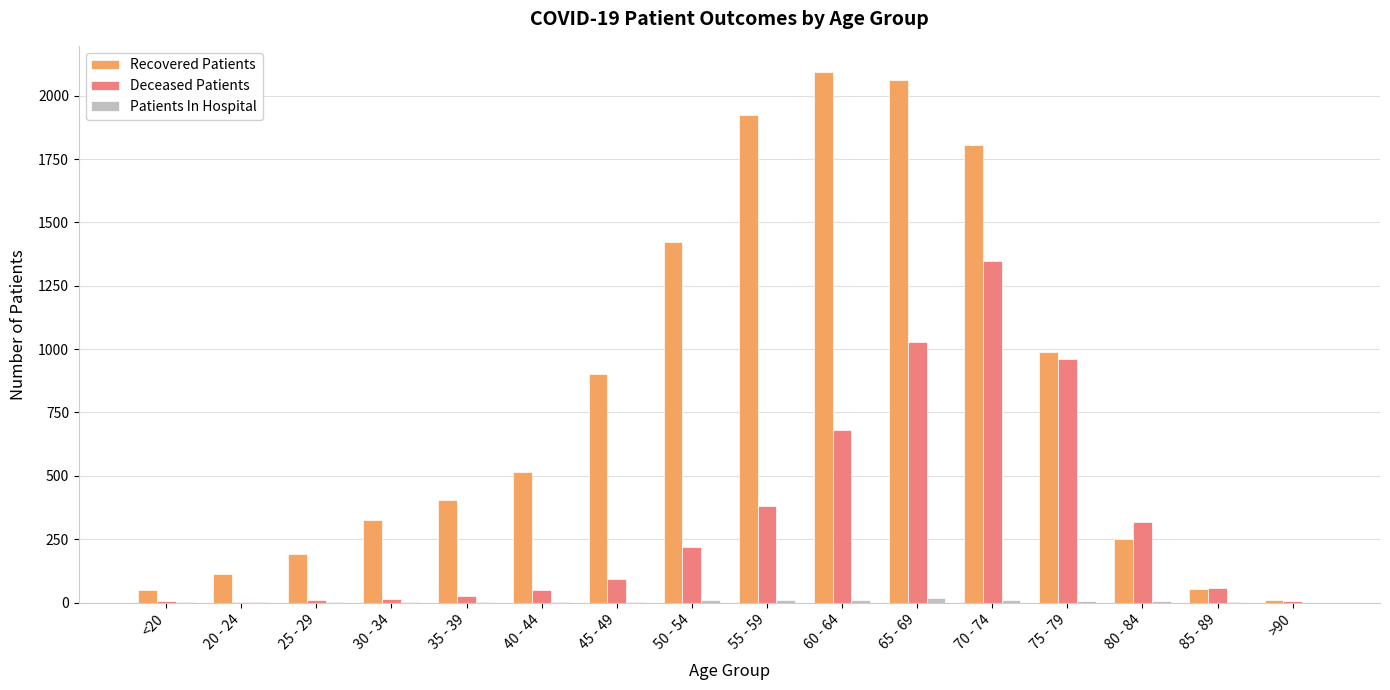

What is the maximum value shown in the chart?

2092